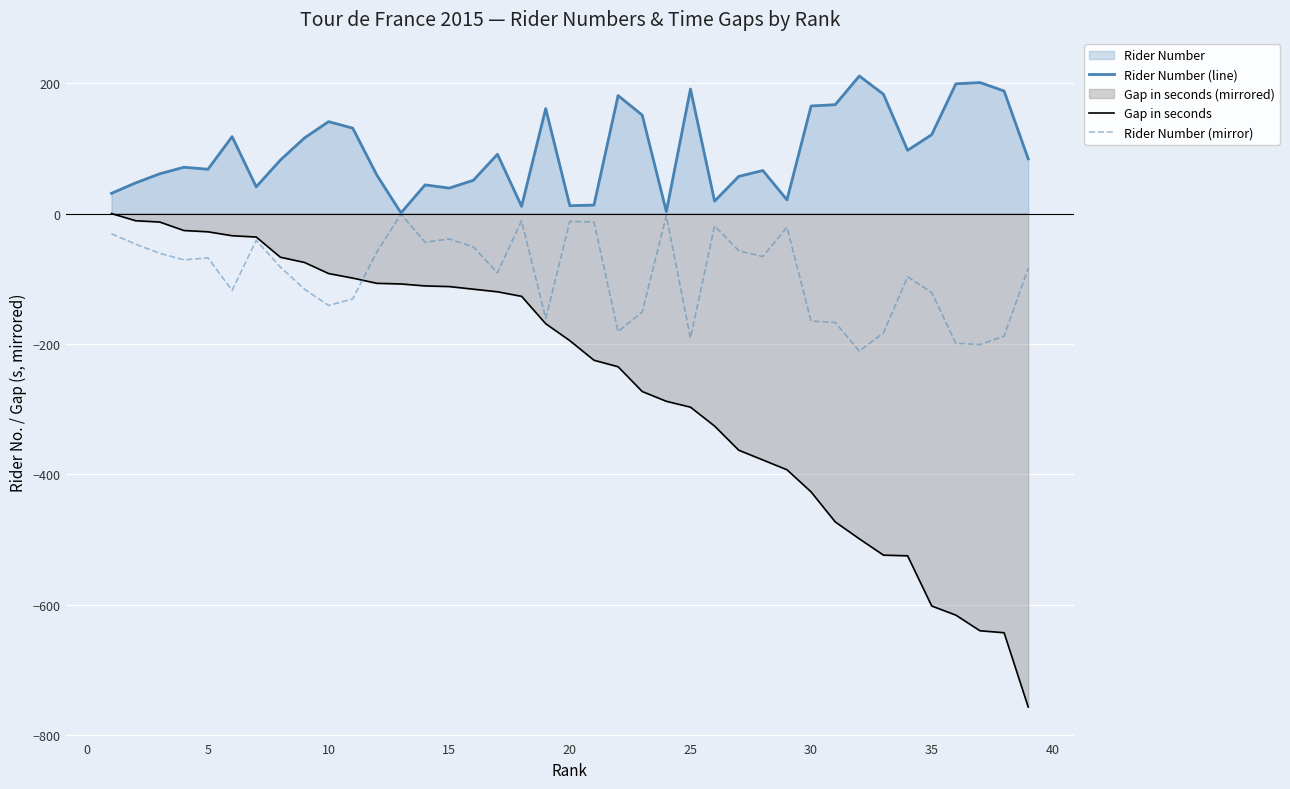

True or false: Rider Number (line) has a value of 39 at 15.

True